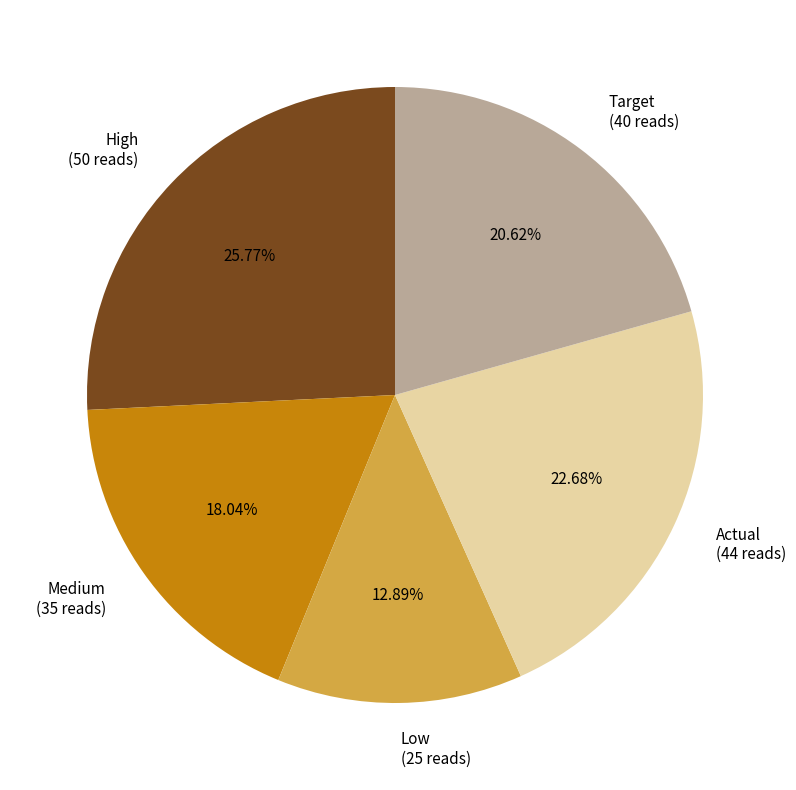

Approximately how many times larger is the value at Medium compared to Target?

0.9